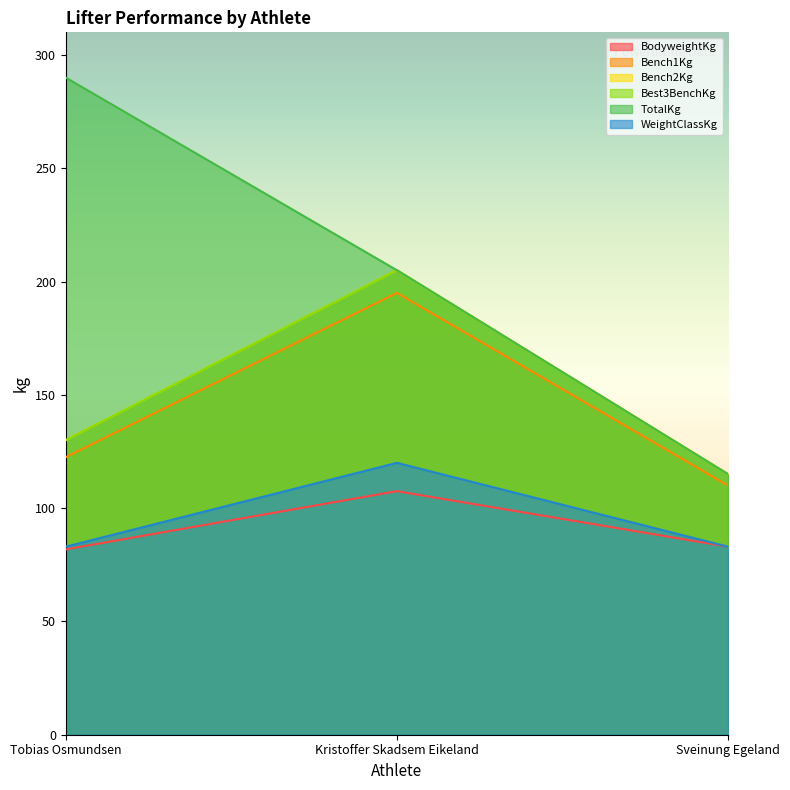

What value does the Best3BenchKg series have at Tobias Osmundsen?

130.0